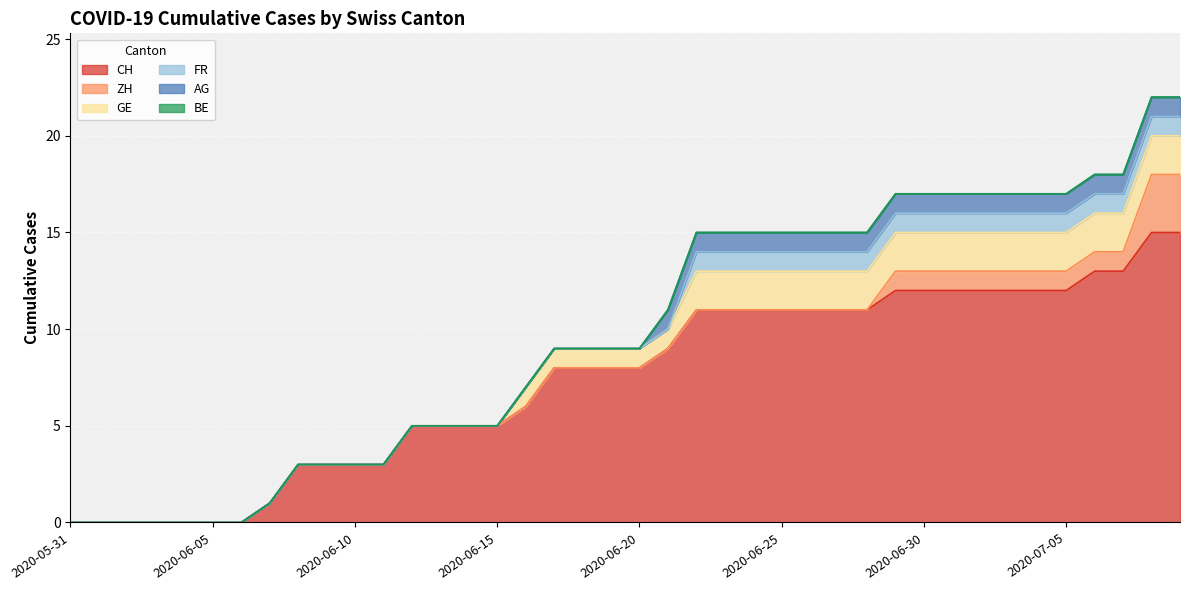

What is the spread (max minus min) of values at 2020-07-03?

12